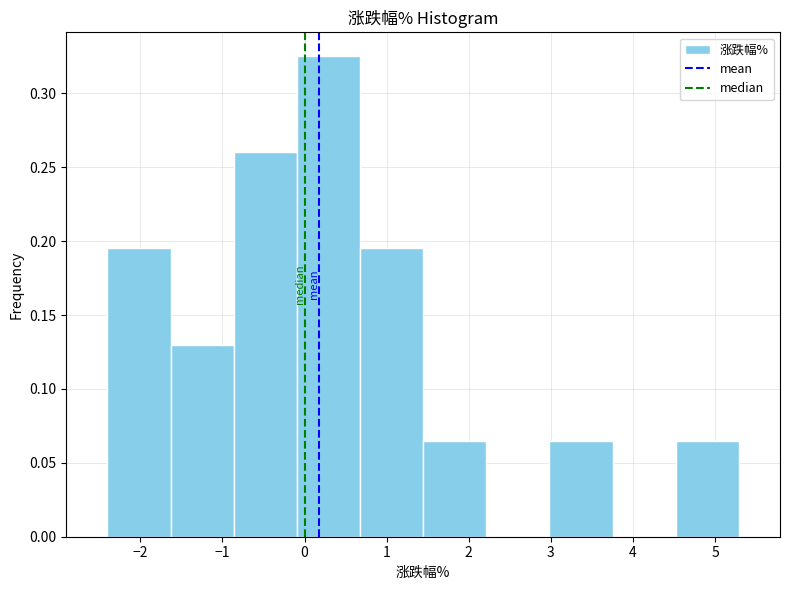

Reading left to right, list every bar in this chart as the range it spans on the x-axis followed by its height. Neither the bar edges nor the heights are printed on the chart, so give them approximately, as read against the axes.

-2.4 to -1.6: 0.195
-1.6 to -0.9: 0.130
-0.9 to -0.1: 0.260
-0.1 to 0.7: 0.325
0.7 to 1.4: 0.195
1.4 to 2.2: 0.065
2.2 to 3.0: 0
3.0 to 3.8: 0.065
3.8 to 4.5: 0
4.5 to 5.3: 0.065